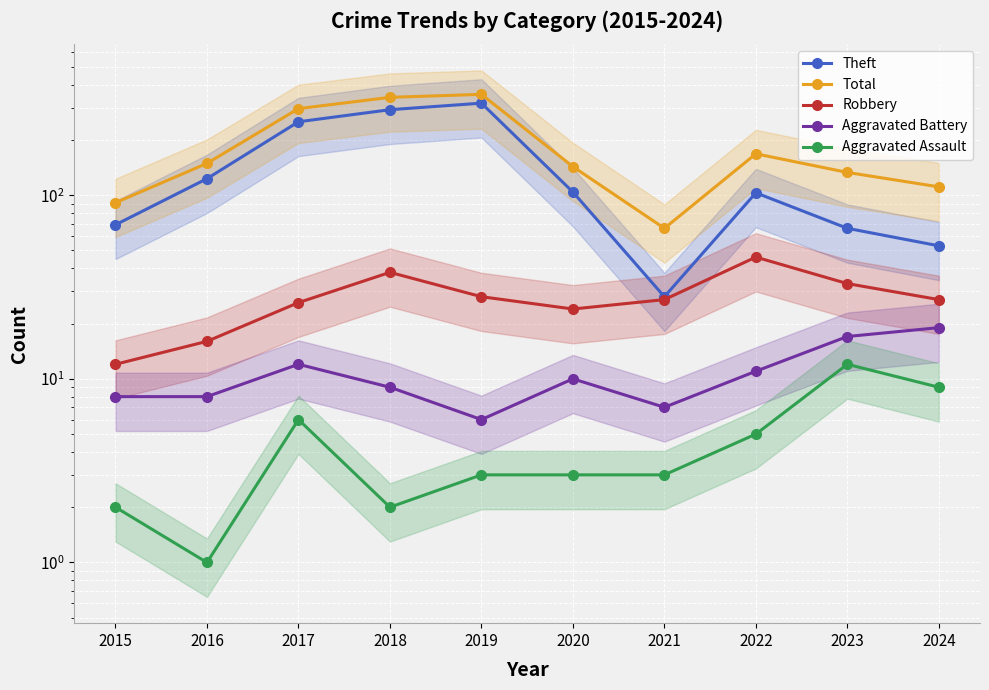

Which series has the largest range (max minus min)?

Theft